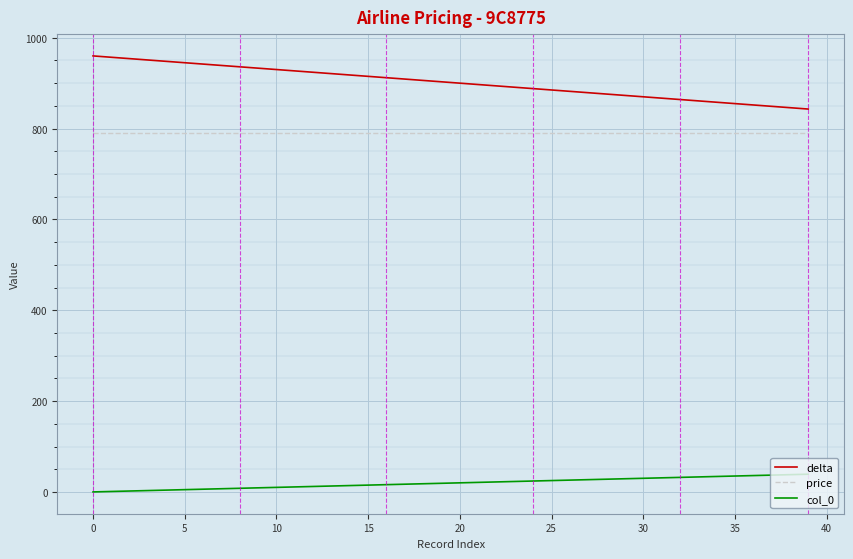

True or false: price and delta cross at least once.

False